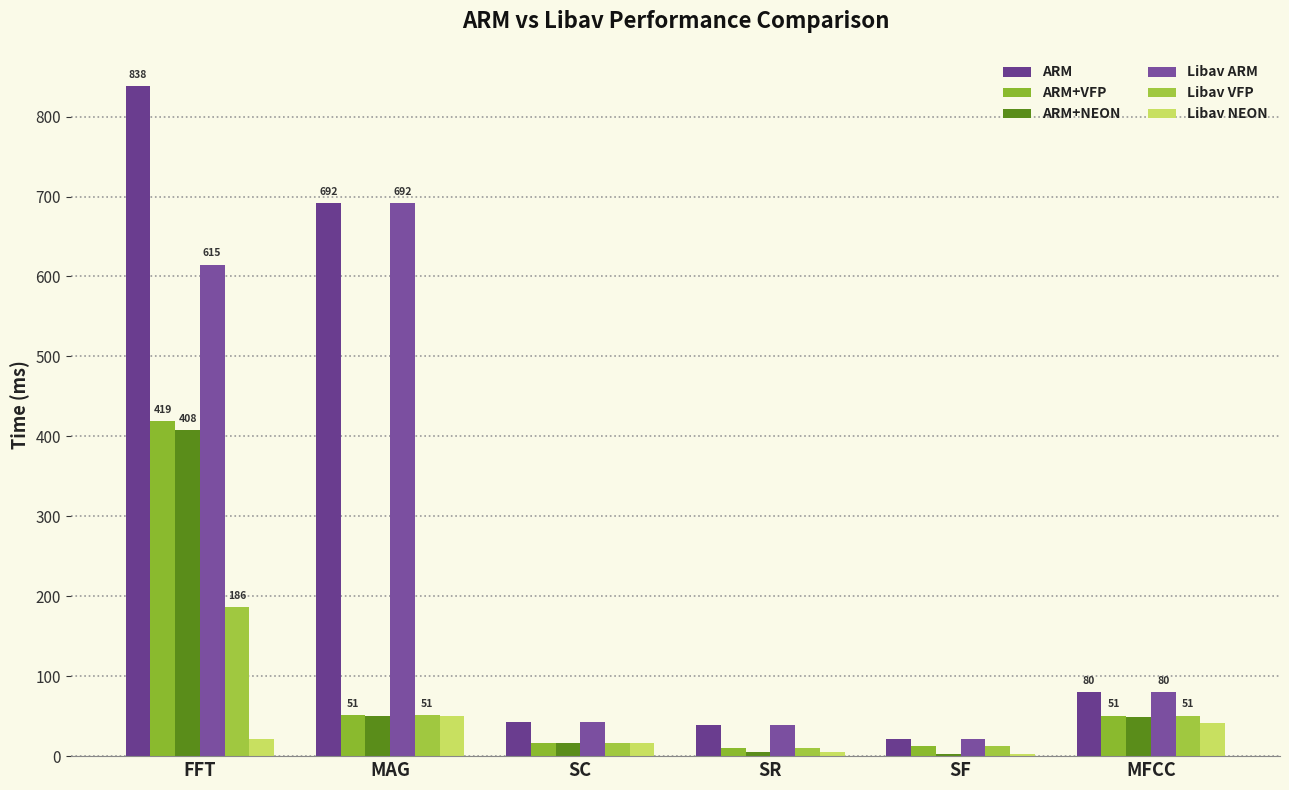

What is the maximum value for Libav VFP?

186.5